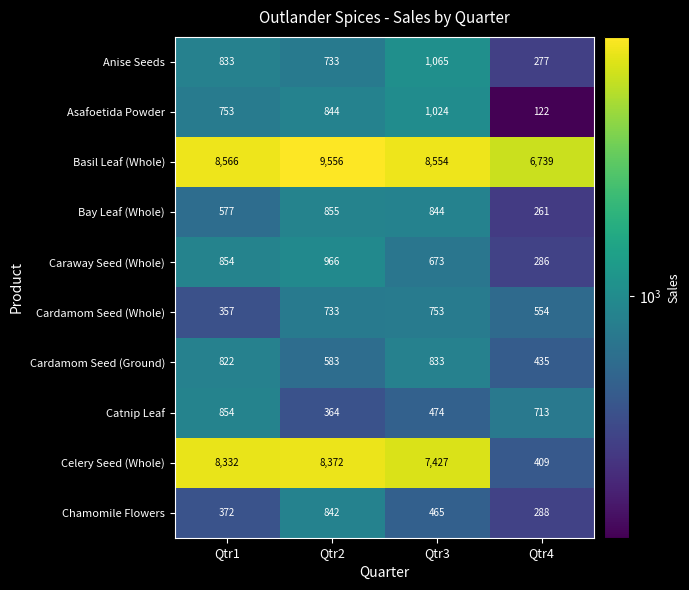

What is the difference between the second highest and minimum values in the Bay Leaf (Whole) series?

583